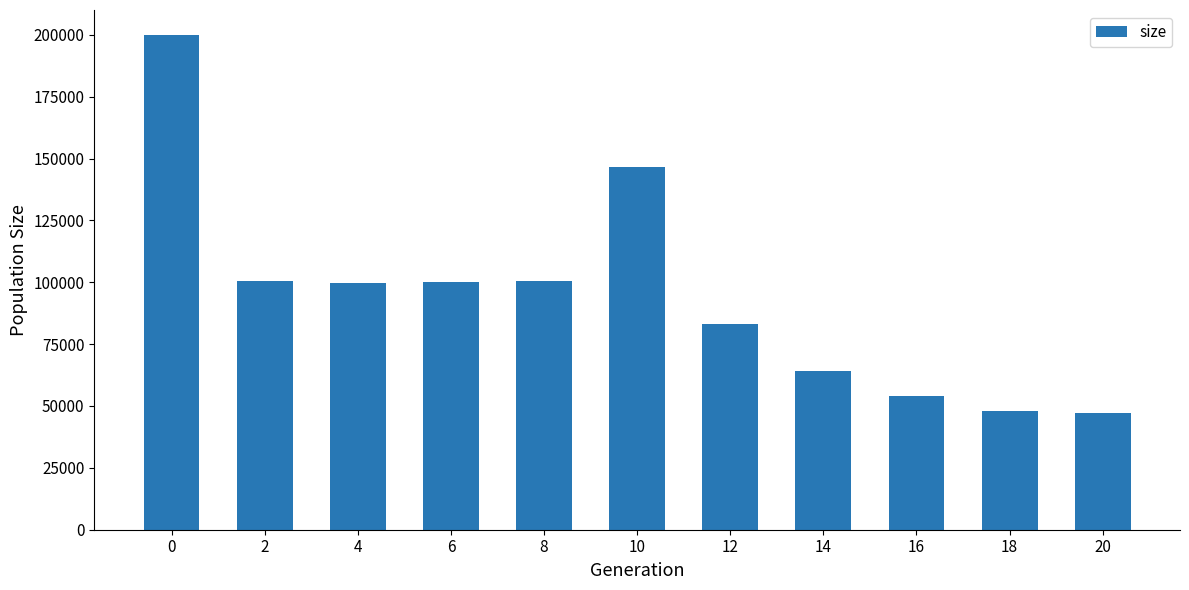

What is the greatest value displayed?

200019